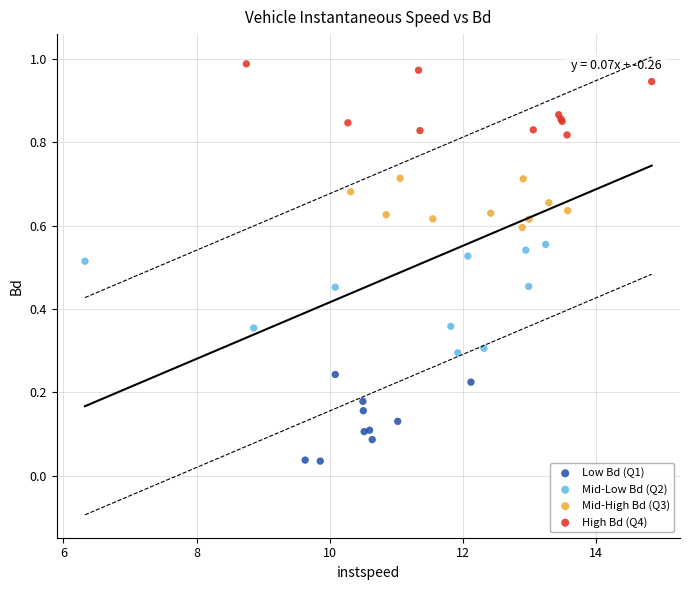

Which series contains the lowest Y value?

Low Bd (Q1)